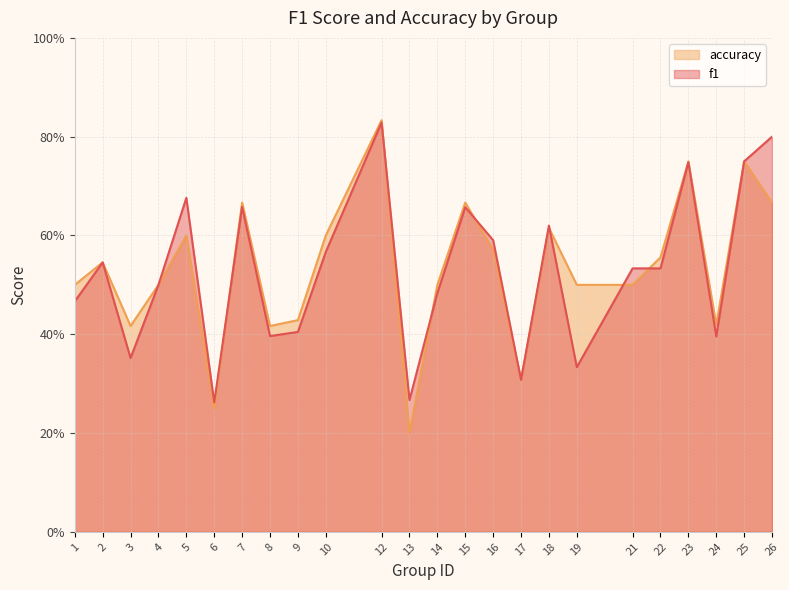

Reading left to right, list all the values displayed in this chart.

f1: 0.5	0.5	0.4	0.5	0.7	0.3	0.7	0.4	0.4	0.6	0.8	0.3	0.5	0.7	0.6	0.3	0.6	0.3	0.5	0.5	0.7	0.4	0.8	0.8
accuracy: 0.5	0.5	0.4	0.5	0.6	0.2	0.7	0.4	0.4	0.6	0.8	0.2	0.5	0.7	0.6	0.3	0.6	0.5	0.5	0.6	0.8	0.4	0.8	0.7